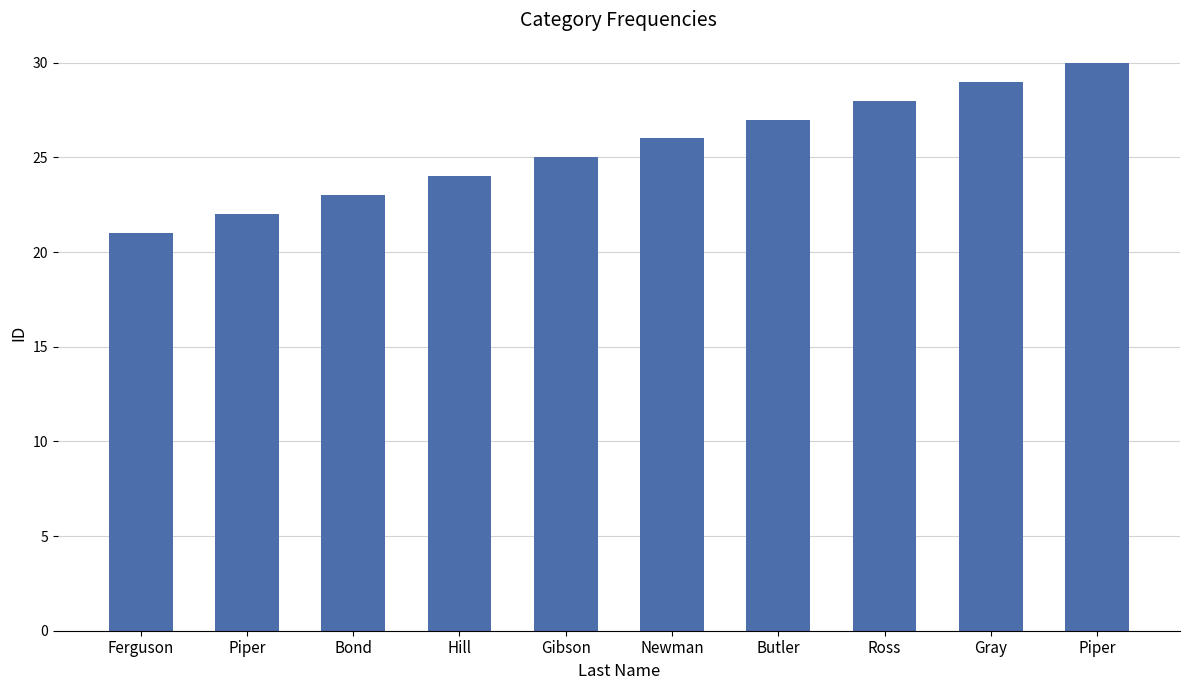

Are the bars grouped side by side (vs. stacked)?

No